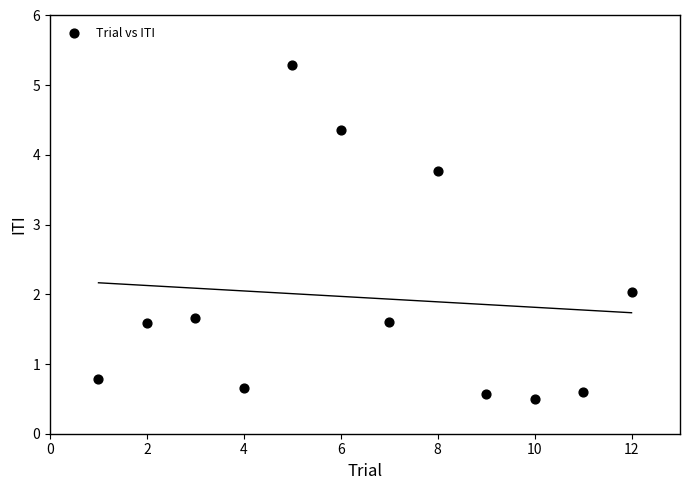

What is the average X value?

6.5